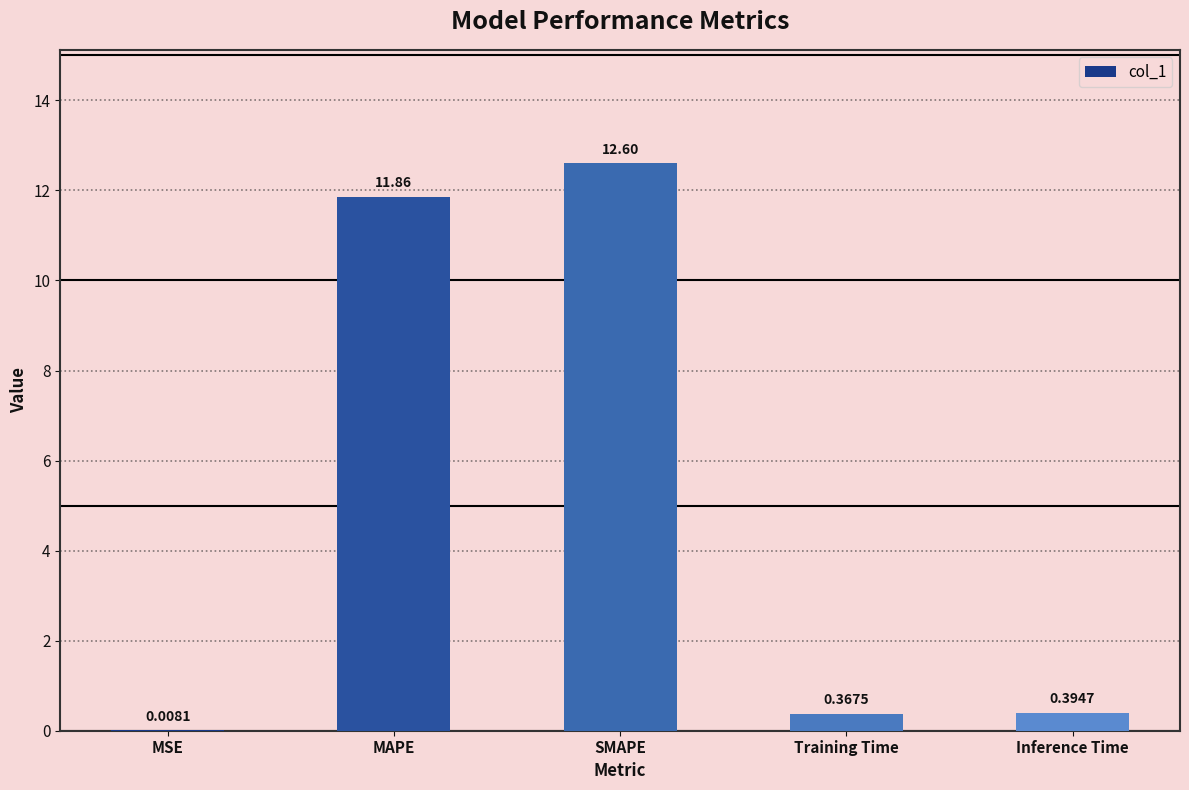

Which label corresponds to the largest value in the chart?

SMAPE